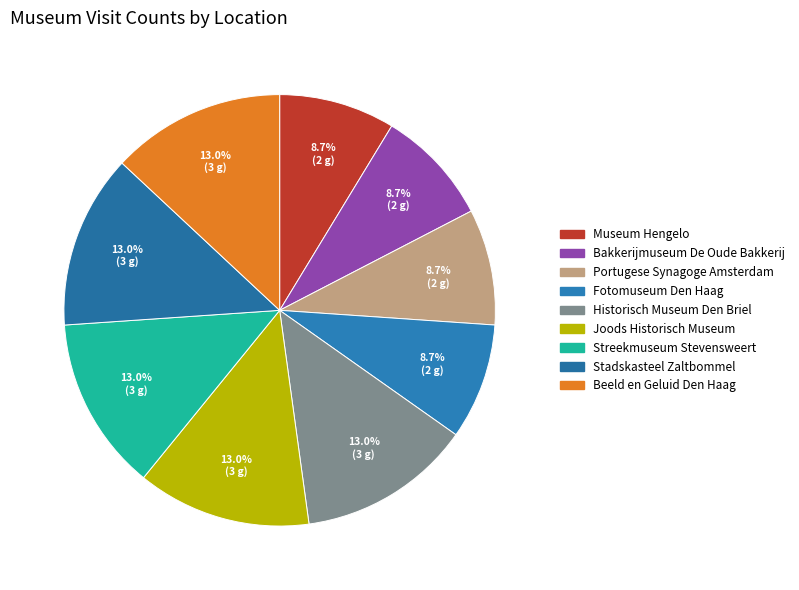

Which category has the biggest portion of the pie?

Historisch Museum Den Briel